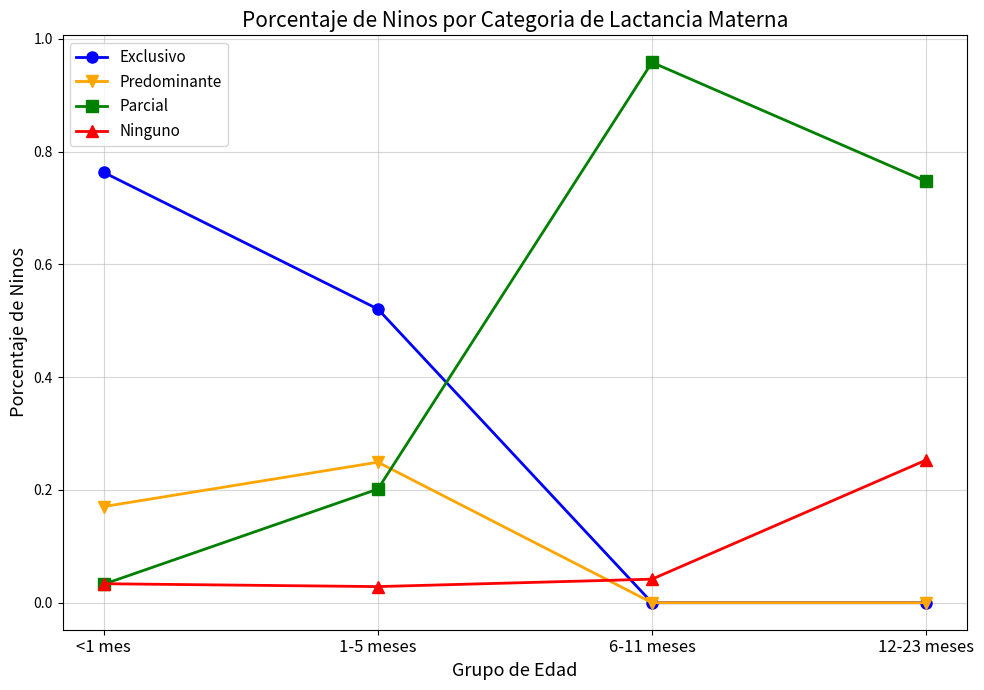

Which series has the largest range (max minus min)?

Parcial